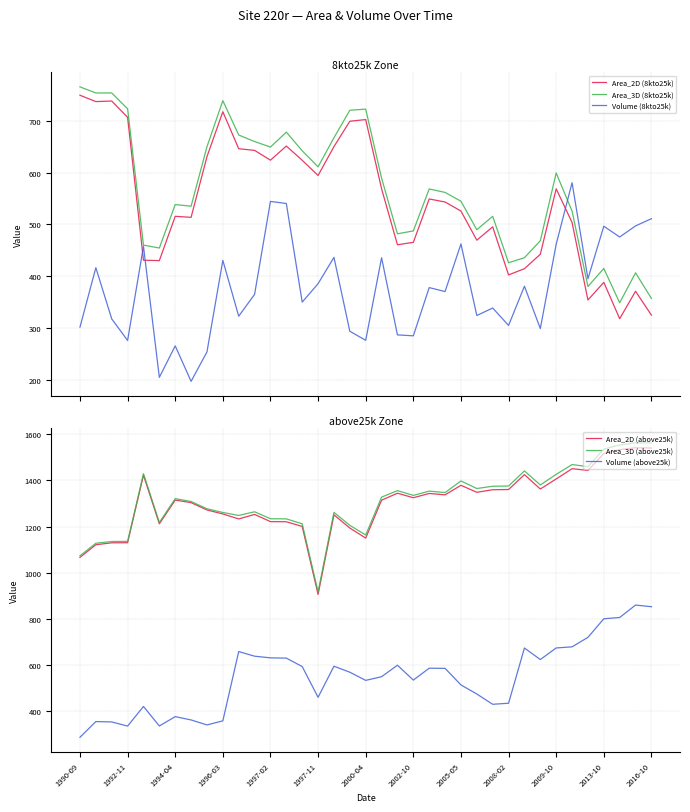

What is the total value across all series at 34?

5036.2